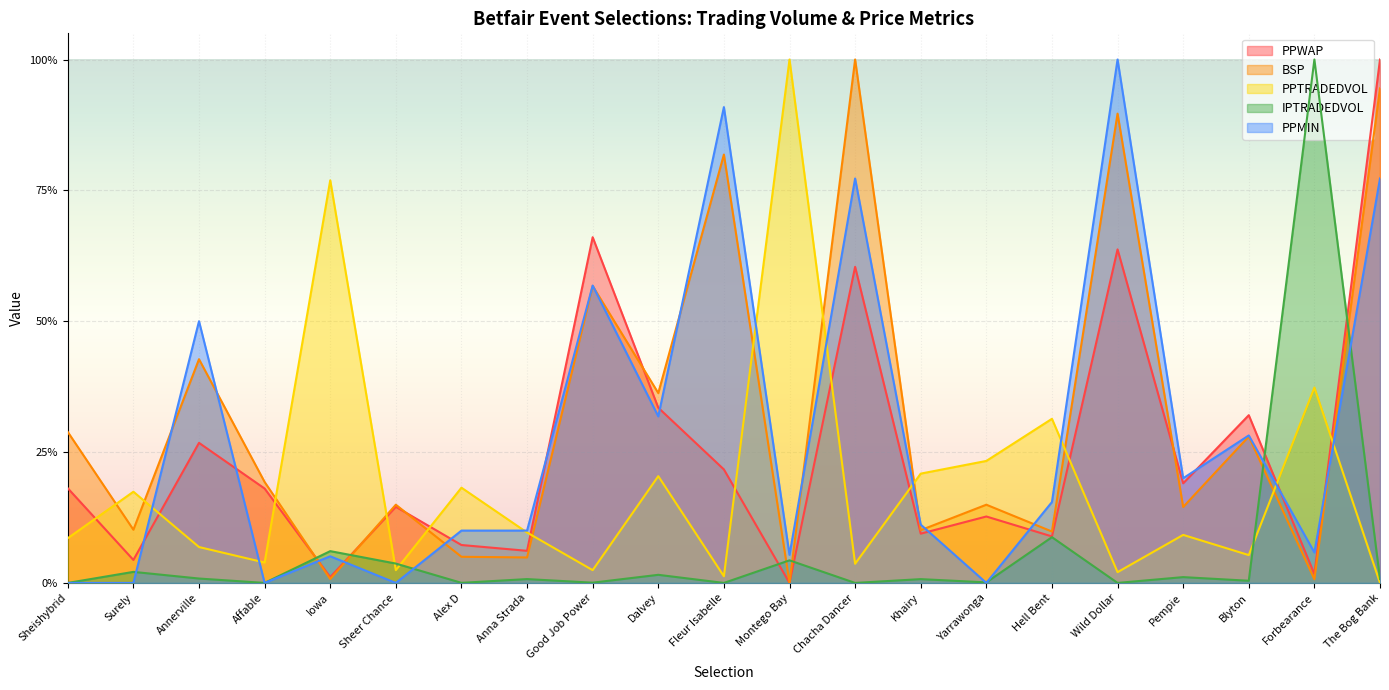

Reading right to left, list all the values displayed in this chart.

PPWAP: 1.0	0.0	0.3	0.2	0.6	0.1	0.1	0.1	0.6	0.0	0.2	0.3	0.7	0.1	0.1	0.1	0.0	0.2	0.3	0.0	0.2
BSP: 0.9	0.0	0.3	0.1	0.9	0.1	0.1	0.1	1.0	0.0	0.8	0.4	0.6	0.0	0.0	0.1	0.0	0.2	0.4	0.1	0.3
PPTRADEDVOL: 0.0	0.4	0.1	0.1	0.0	0.3	0.2	0.2	0.0	1.0	0.0	0.2	0.0	0.1	0.2	0.0	0.8	0.0	0.1	0.2	0.1
IPTRADEDVOL: 0.0	1.0	0.0	0.0	0.0	0.1	0.0	0.0	0.0	0.0	0.0	0.0	0.0	0.0	0.0	0.0	0.1	0.0	0.0	0.0	0.0
PPMIN: 0.8	0.1	0.3	0.2	1.0	0.2	0.0	0.1	0.8	0.1	0.9	0.3	0.6	0.1	0.1	0.0	0.1	0.0	0.5	0.0	0.0